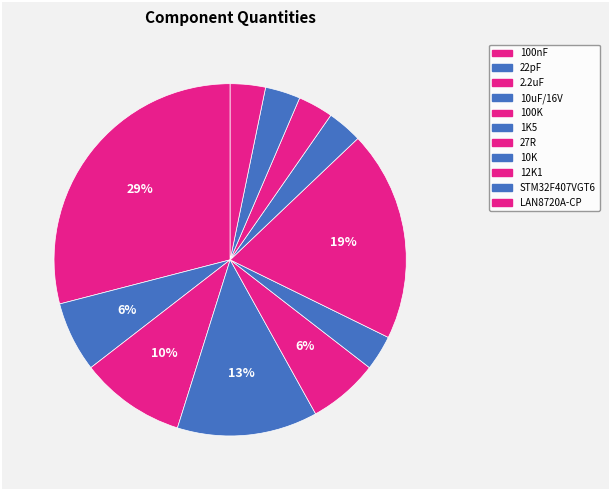

How many segments does this pie chart have?

11